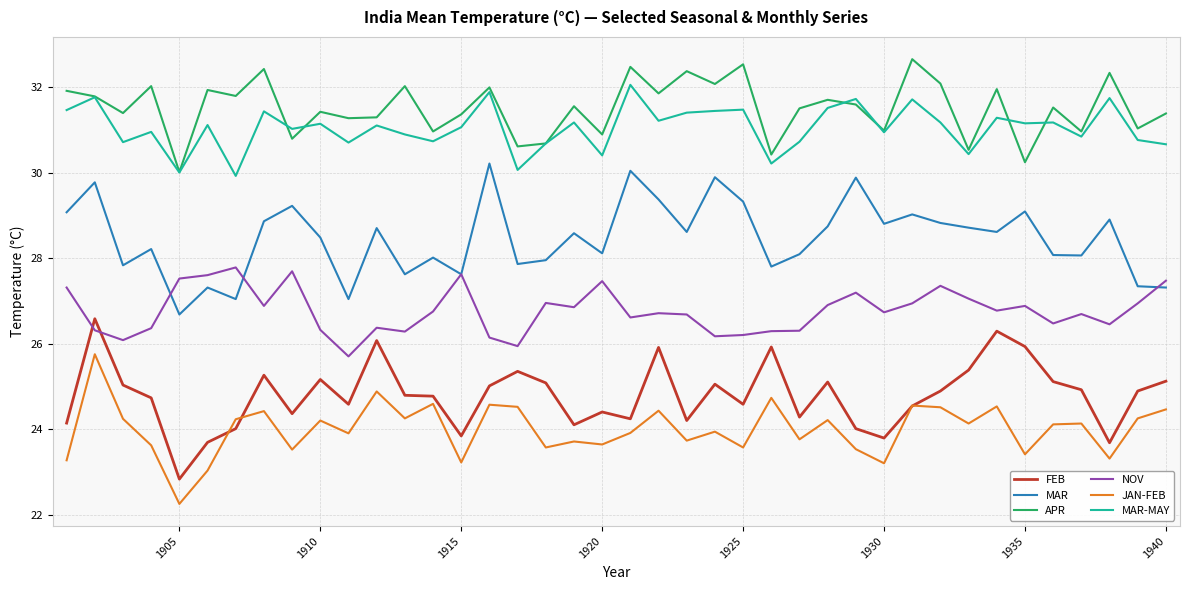

True or false: APR and FEB intersect in this chart.

False